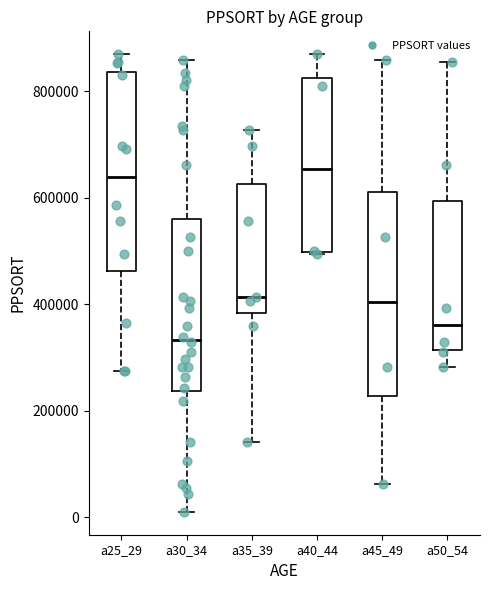

Reading left to right, read every box against the y-axis: the position of its median line, the range the box covers, and the ends of its whiskers. The values are not printed on the chart, so give them approximately, as read against the axis.

a25_29: median 640000, box 460000 to 840000, whiskers 280000 to 860000
a30_34: median 340000, box 240000 to 560000, whiskers 20000 to 860000
a35_39: median 420000, box 380000 to 620000, whiskers 140000 to 720000
a40_44: median 660000, box 500000 to 820000, whiskers 500000 to 860000
a45_49: median 400000, box 220000 to 600000, whiskers 60000 to 860000
a50_54: median 360000, box 320000 to 600000, whiskers 280000 to 860000